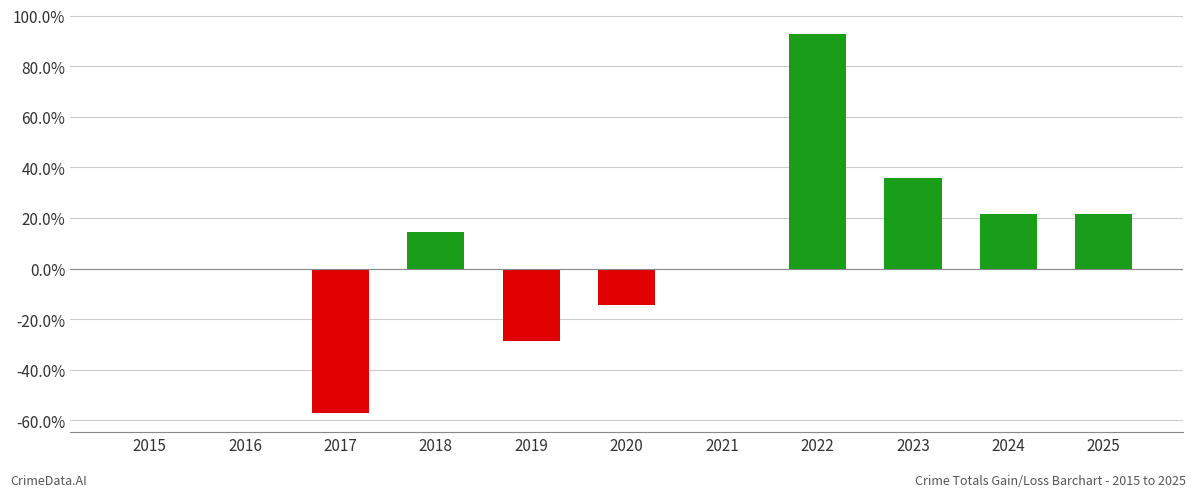

The chart shows a value of -84.2 at 2017. True or false?

False